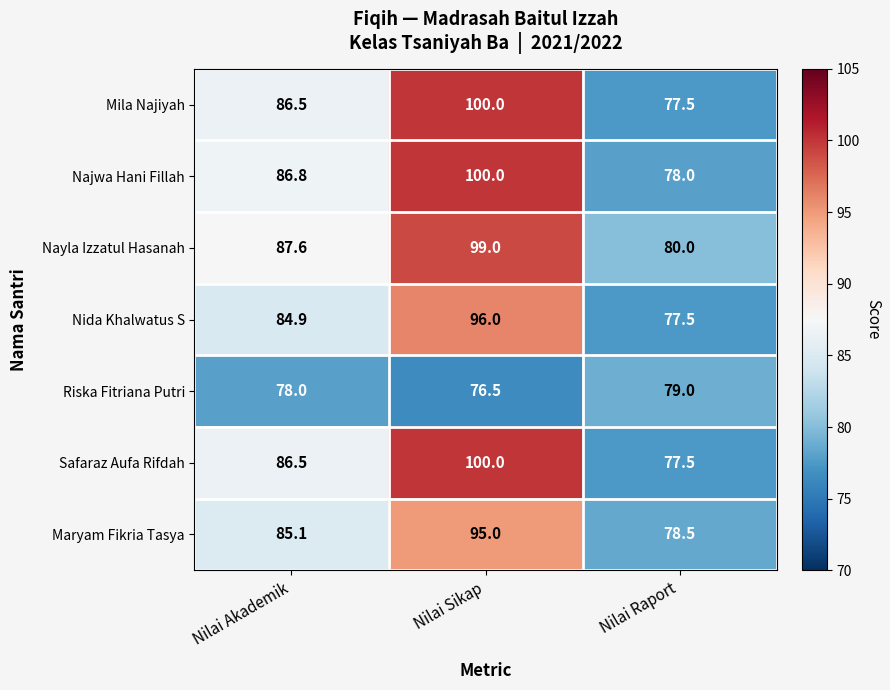

At how many categories does at least one series exceed 85?

2